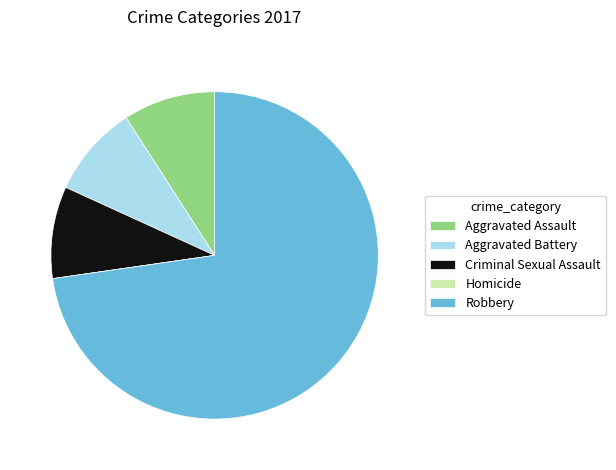

Is Robbery the majority of the pie?

Yes